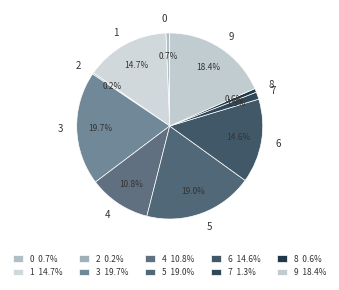

Is the sum of 7 and 5 greater than half?

No